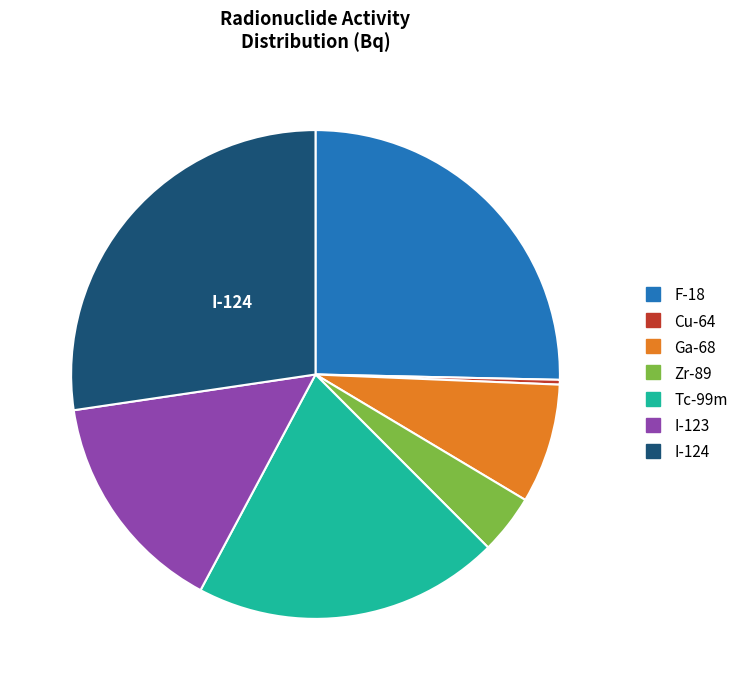

The I-124 slice represents 14% of the pie. True or false?

False